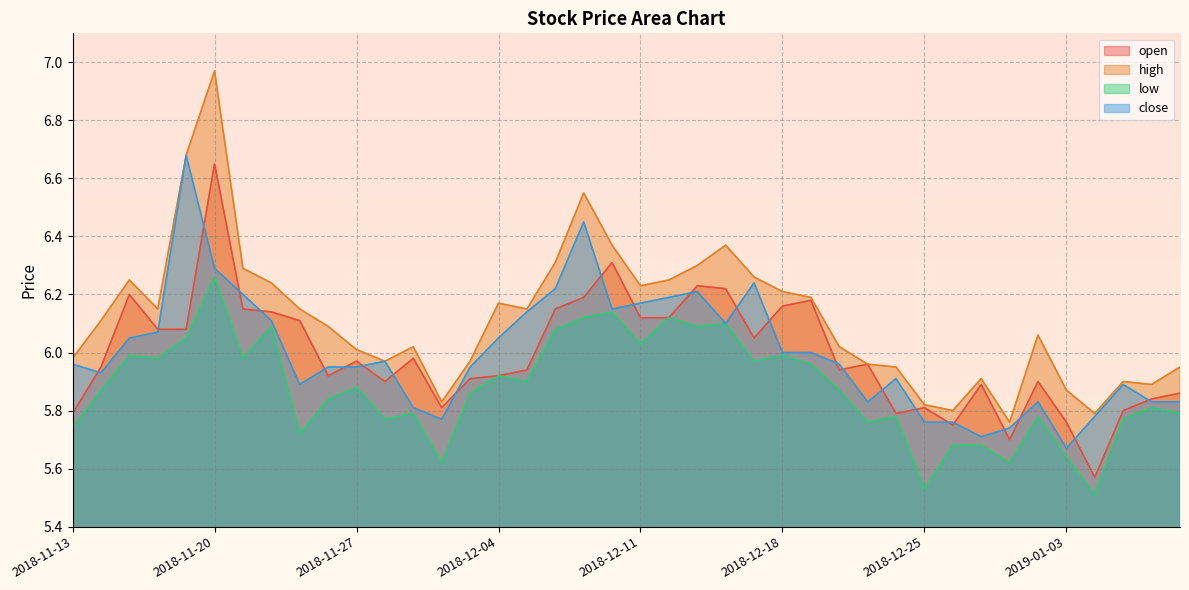

At which label does high reach its minimum?

2018-12-28